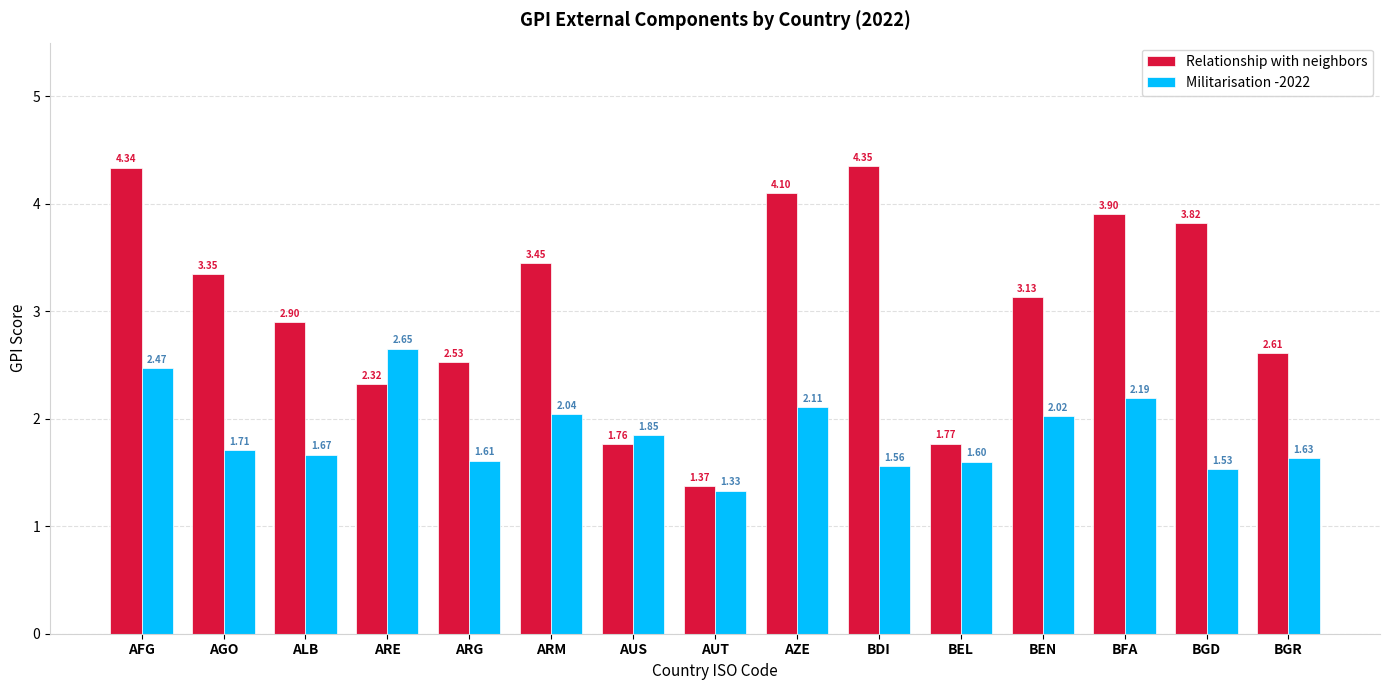

Where is Relationship with neighbors nearest to the value 2?

BEL